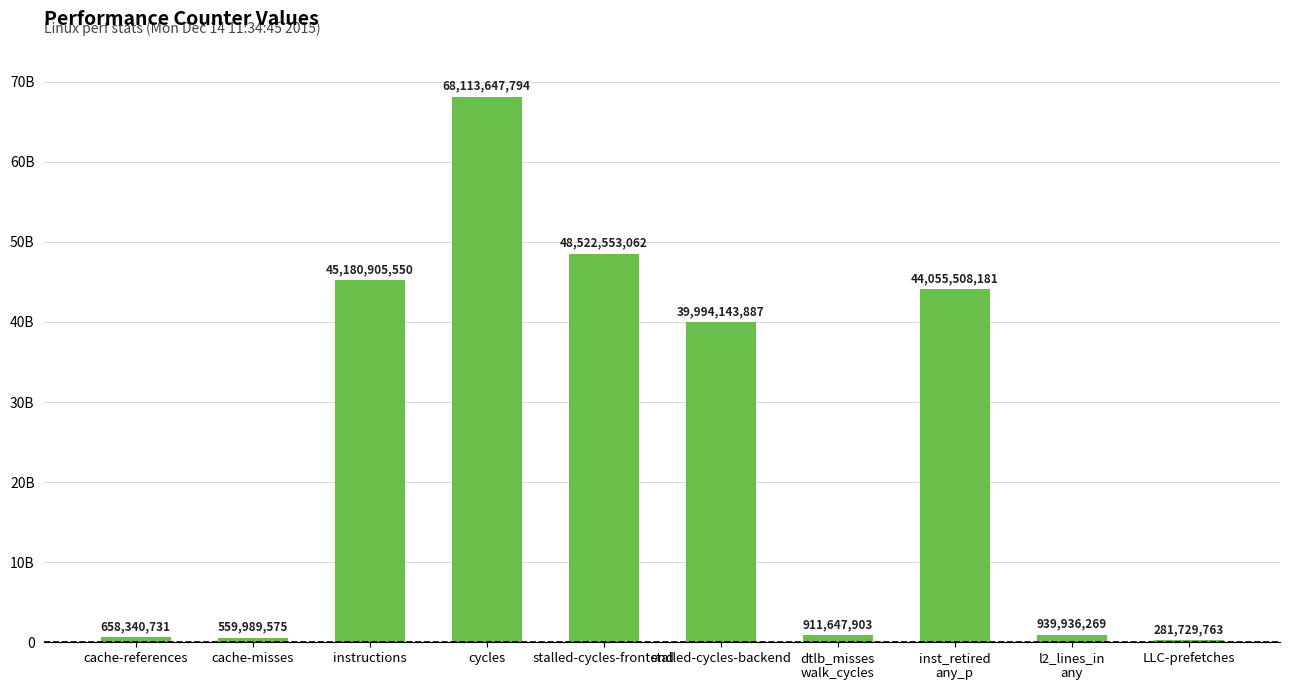

Count the number of values greater than 39994143887.

4